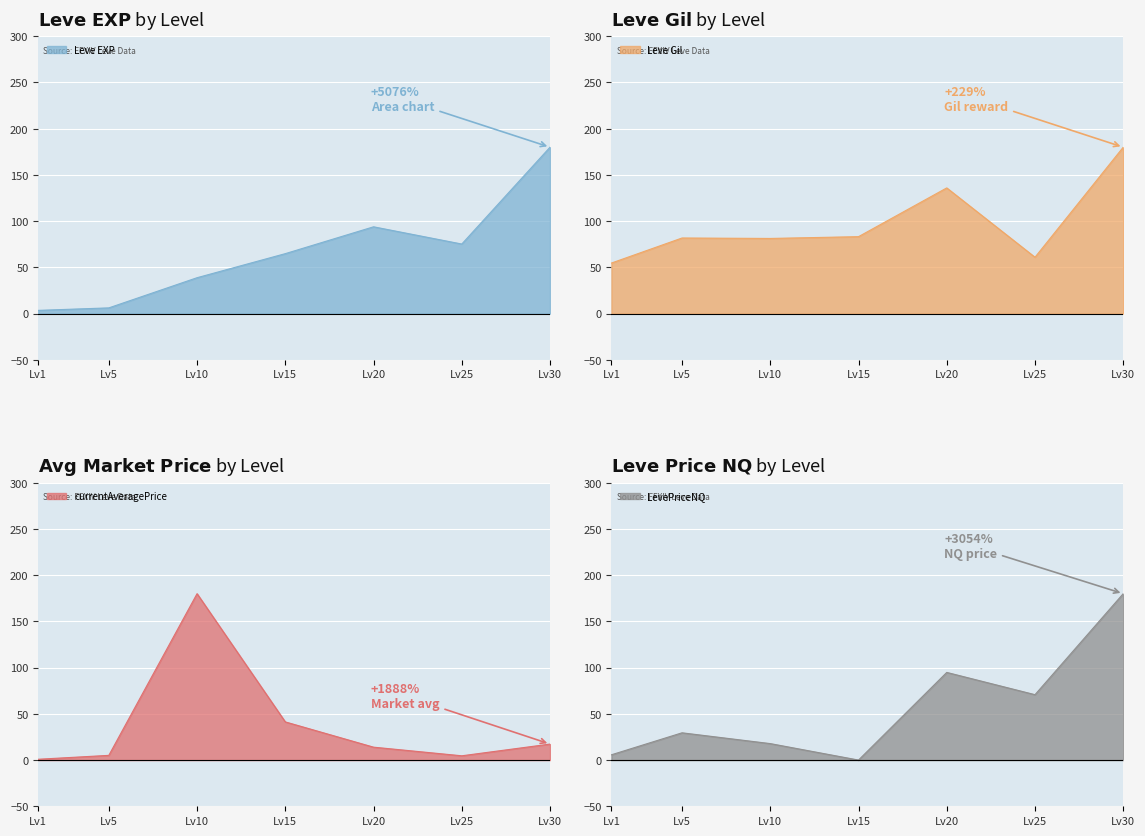

Is it true that Leve Gil equals 38.8 at Lv10?

False